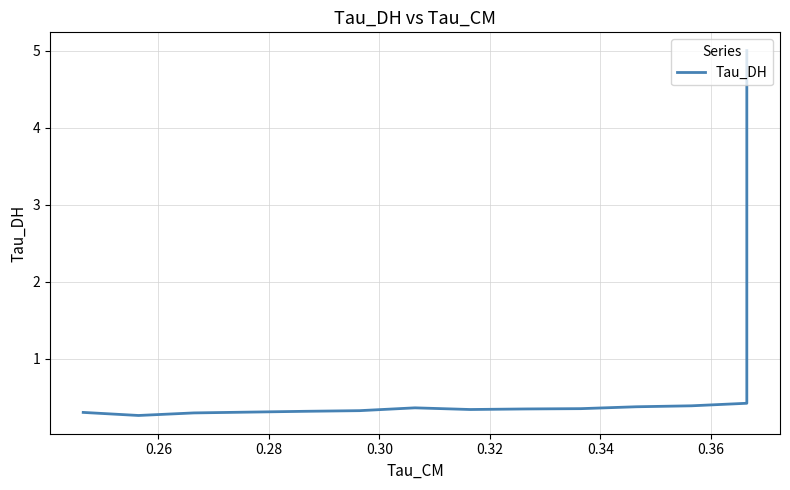

What is the value of the 5th point from the left?

0.4